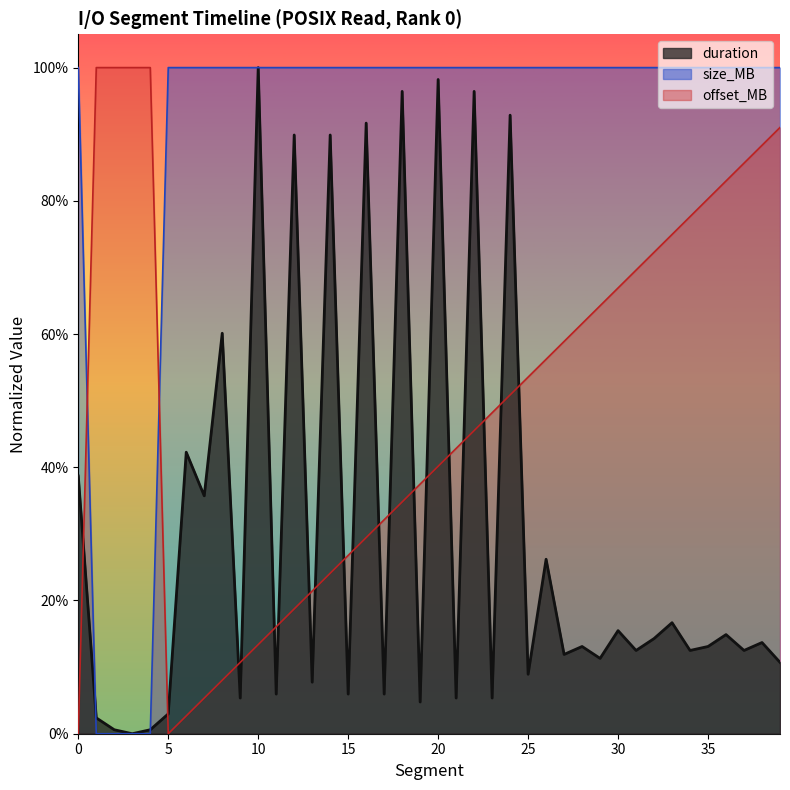

At which category is the sum across all series the highest?

24